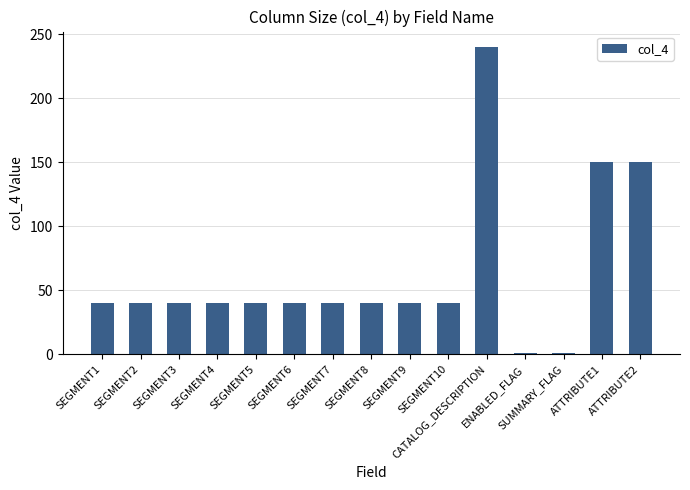

What is the greatest value displayed?

240